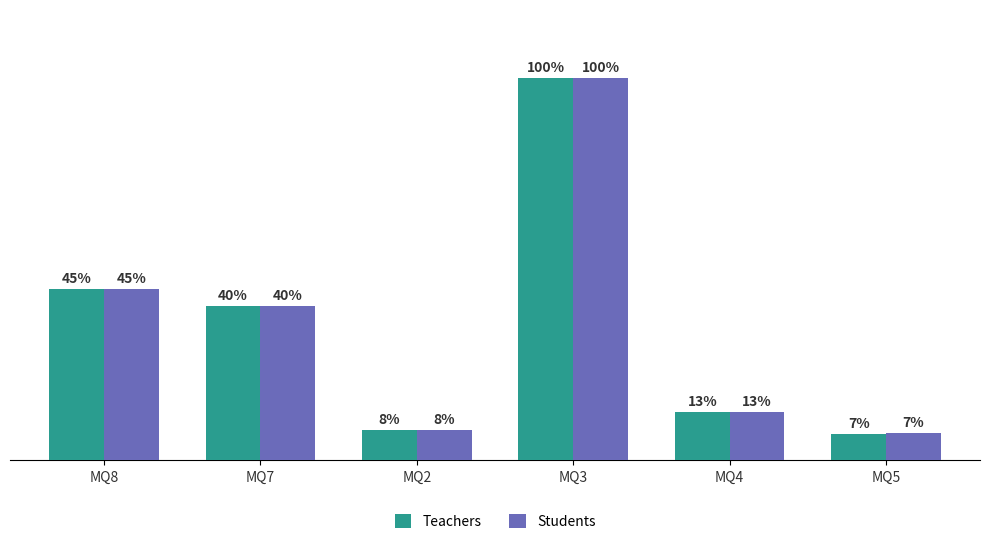

Where is Teachers nearest to the value 132?

MQ8